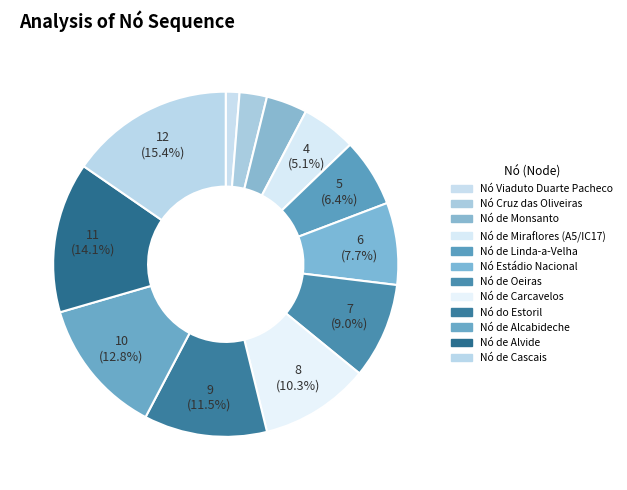

The Nó de Oeiras slice represents 9% of the pie. True or false?

True